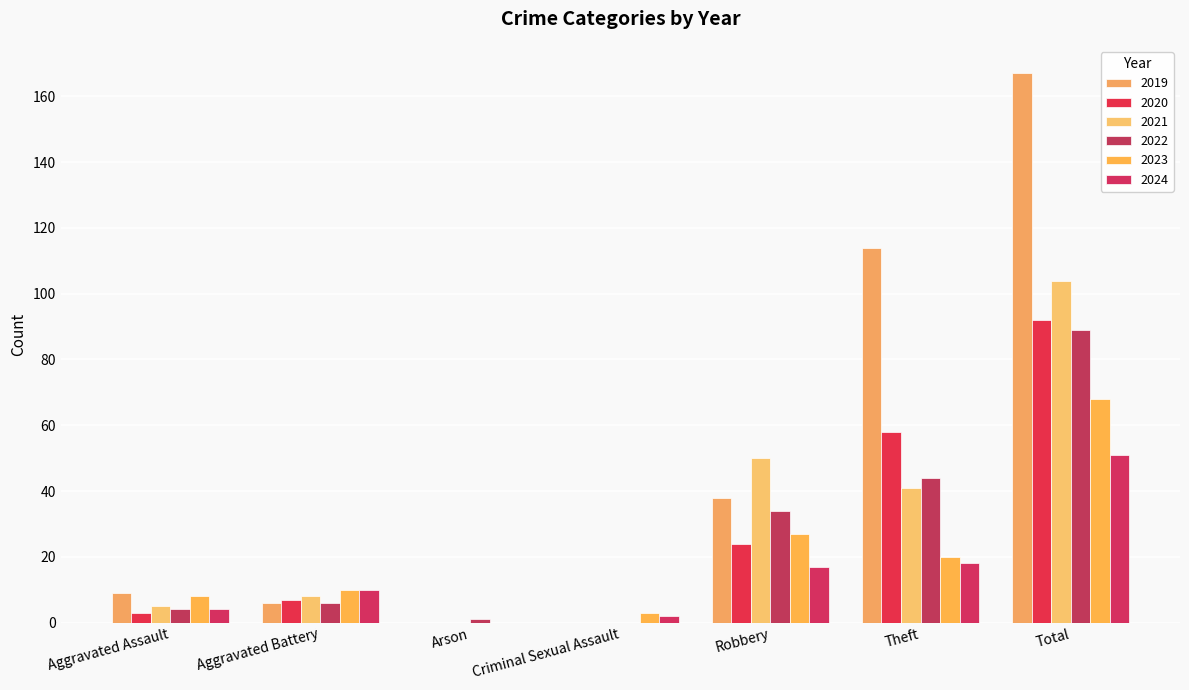

Is the value of 2024 at Criminal Sexual Assault greater than the value of 2020 at Aggravated Battery?

No